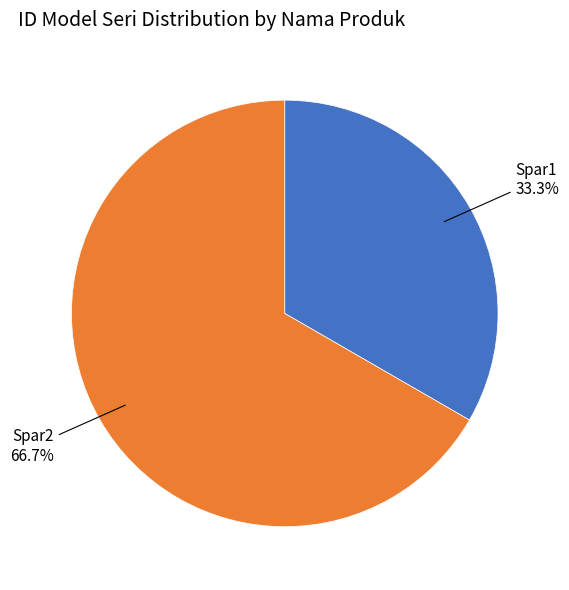

To the nearest percent, what percentage of the pie is Spar1?

33%